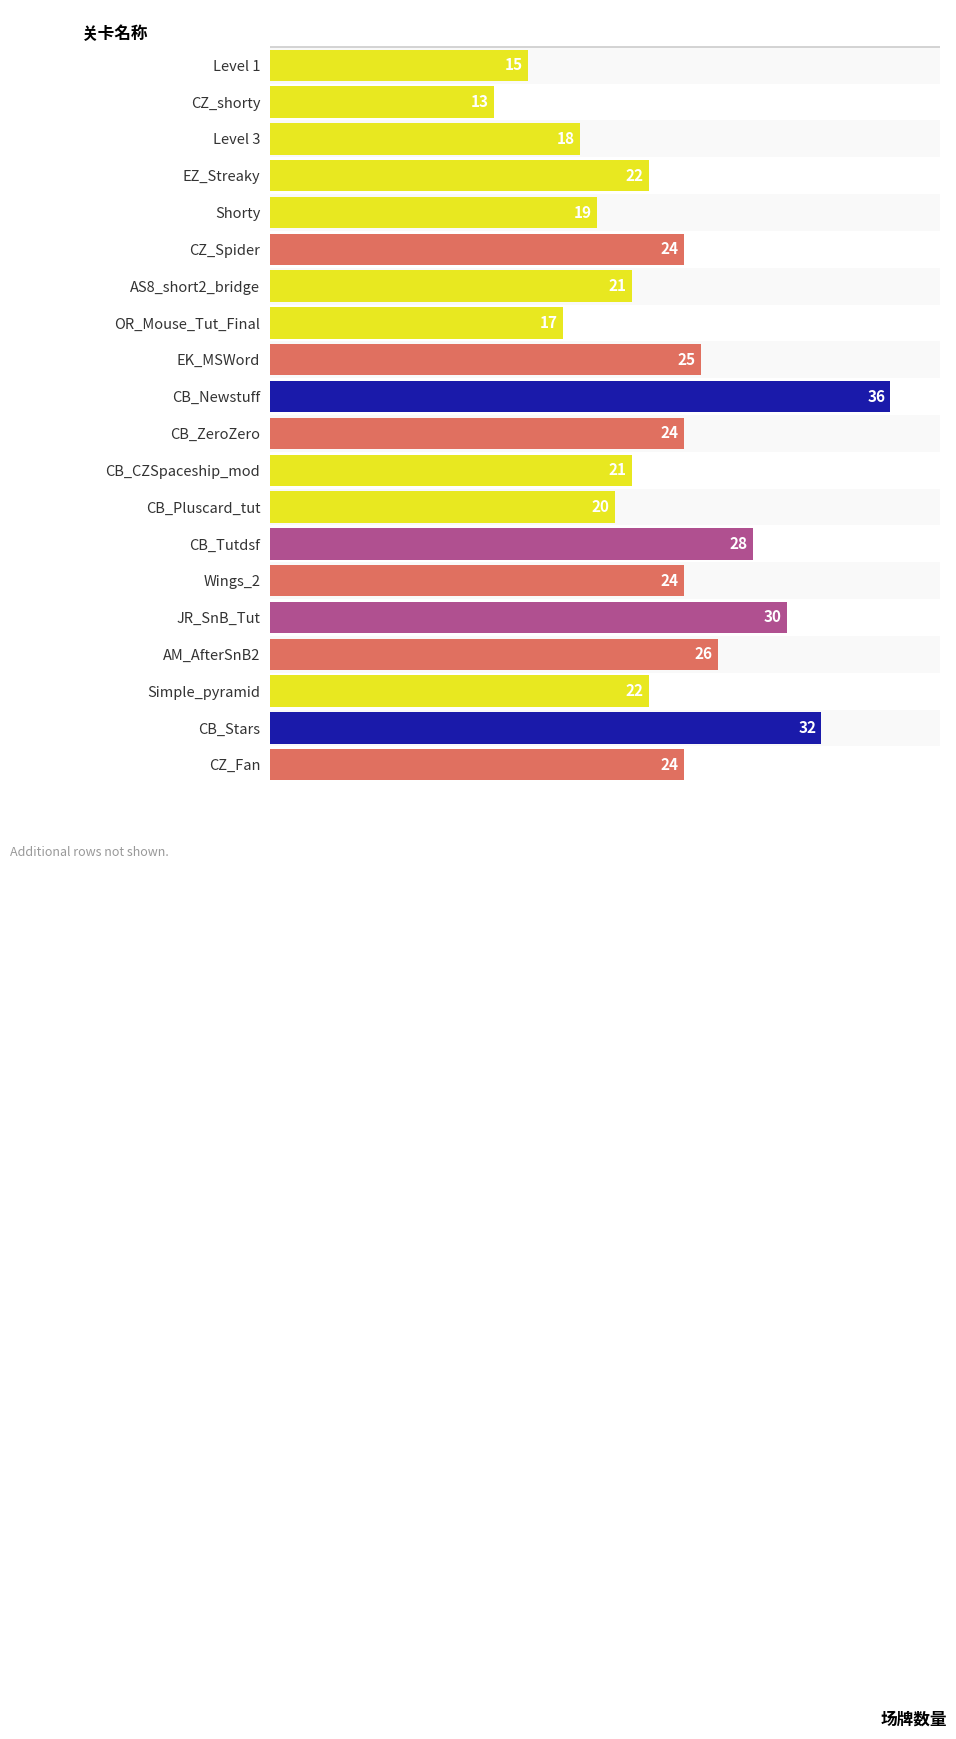

What is the label of the 19th bar from the top?

CB_Stars